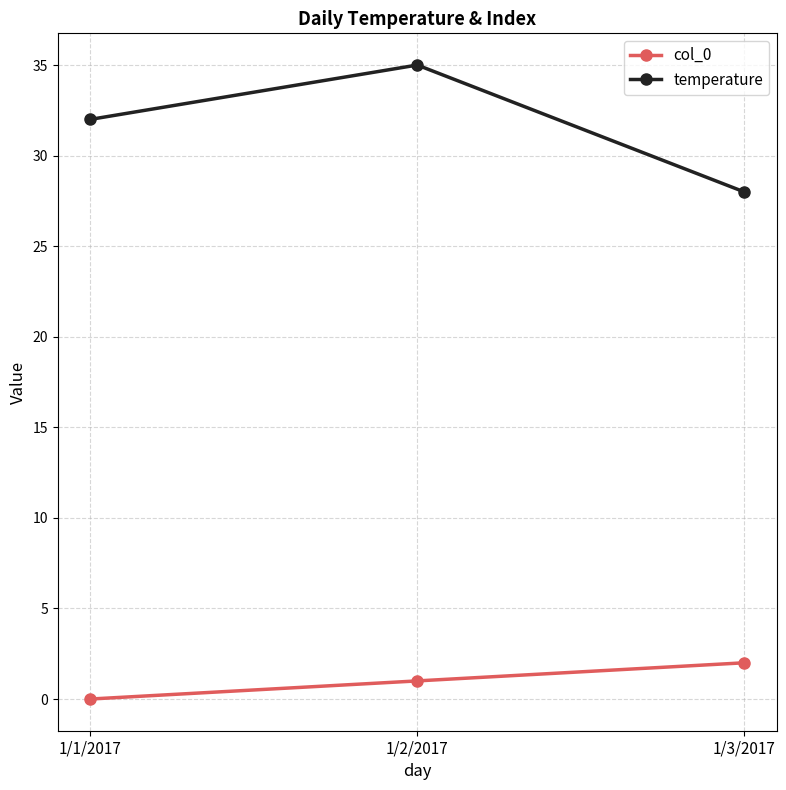

How many lines are shown in the chart?

2